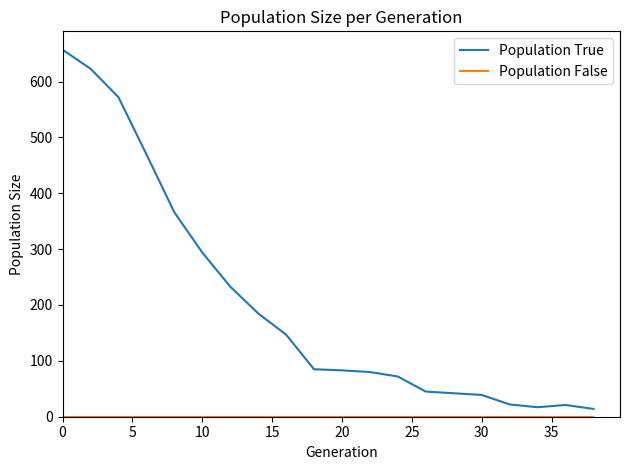

What is the maximum value for Population True?

657